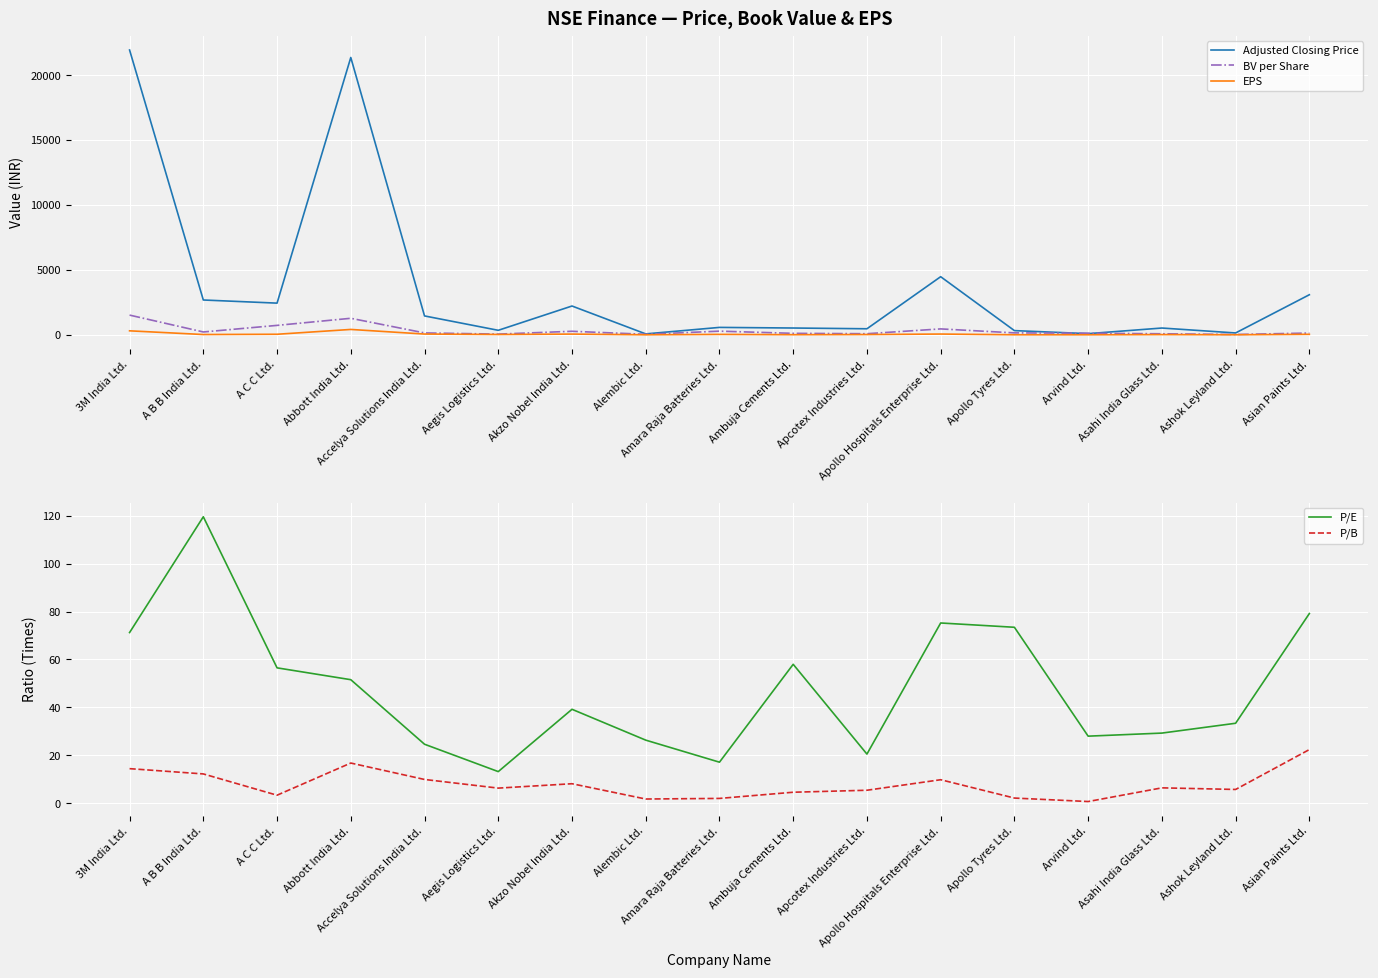

What is the label of the 15th point from the left?

Asahi India Glass Ltd.